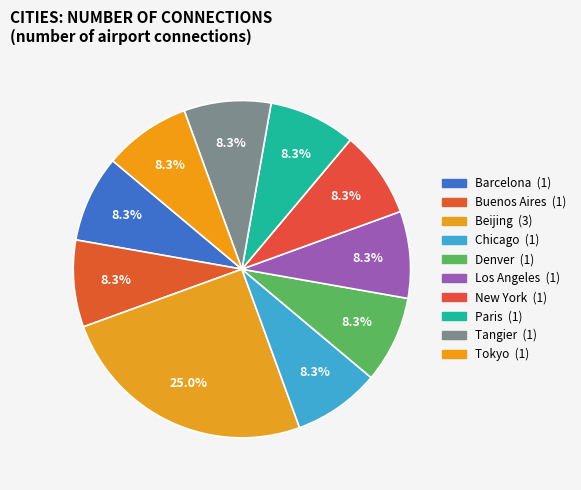

How many segments does this pie chart have?

10